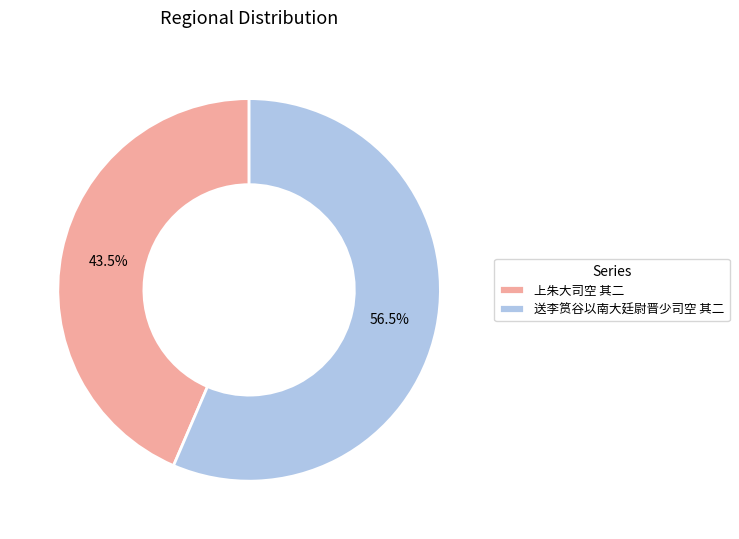

What is the total percentage of 送李筼谷以南大廷尉晋少司空 其二 and 上朱大司空 其二?

100.0%